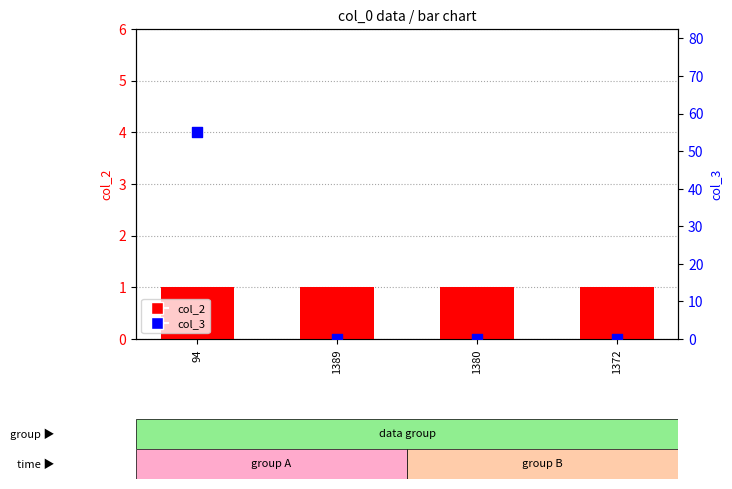

What is the total value across all series at 1372?

1